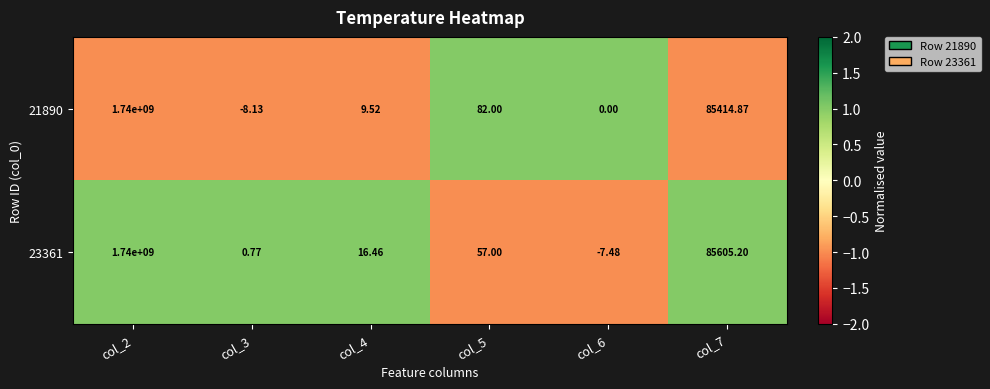

What is the difference between the highest and lowest values at col_2?

0.0